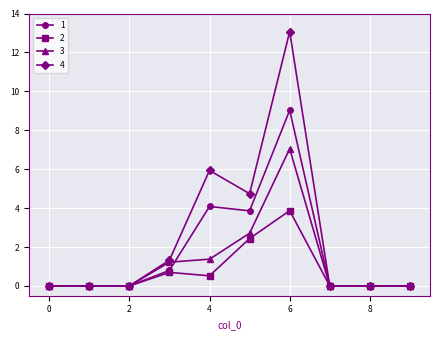

What is the value of the 2 point at the 6th from the left?

2.4